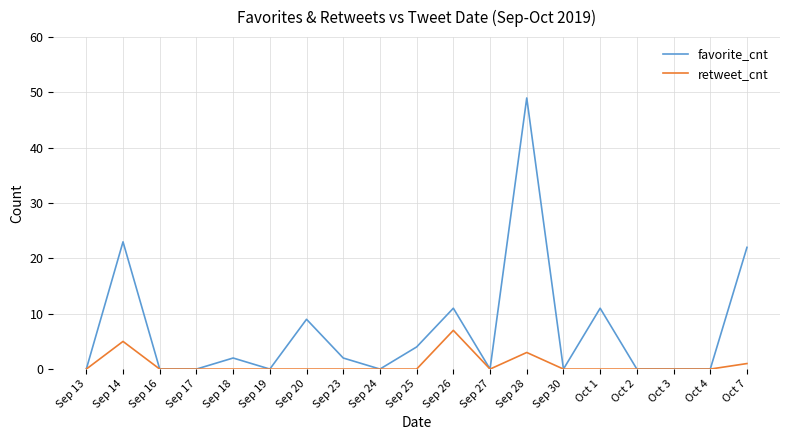

Which series has the largest range (max minus min)?

favorite_cnt